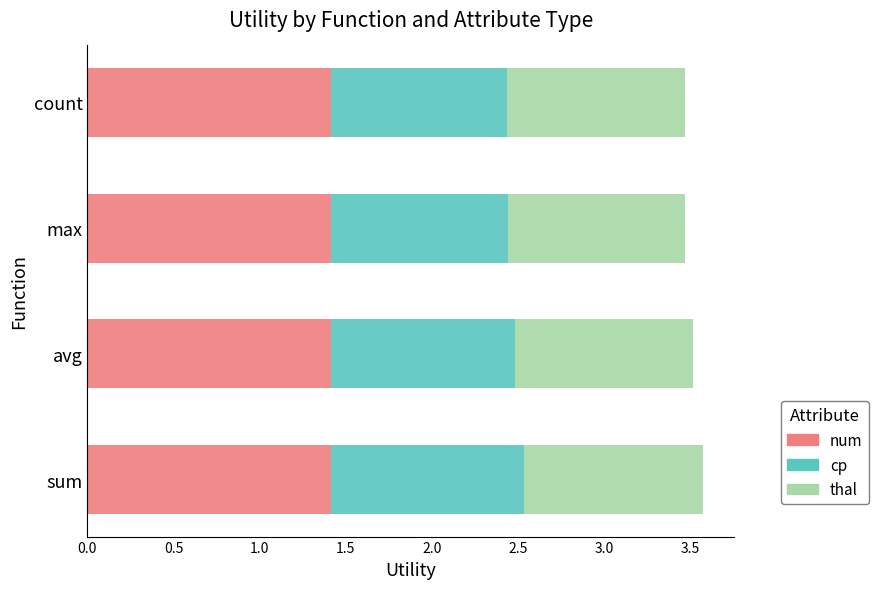

True or false: num has a value of 1.4 at sum.

True